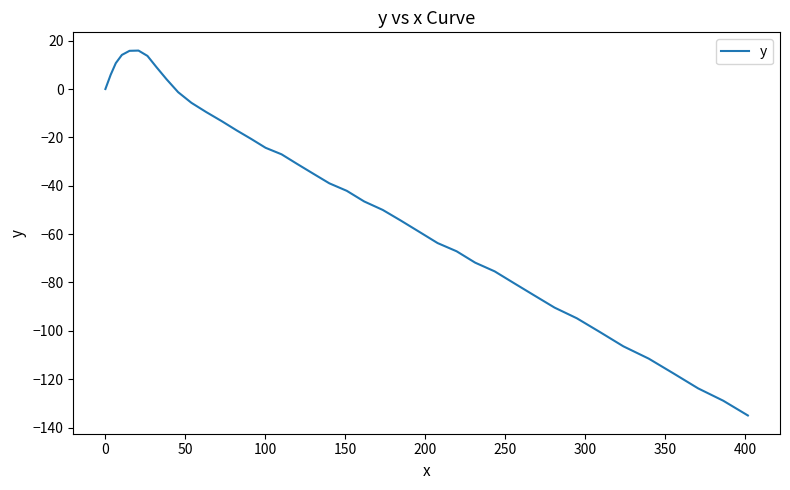

What is the difference between the maximum and minimum values?

150.9